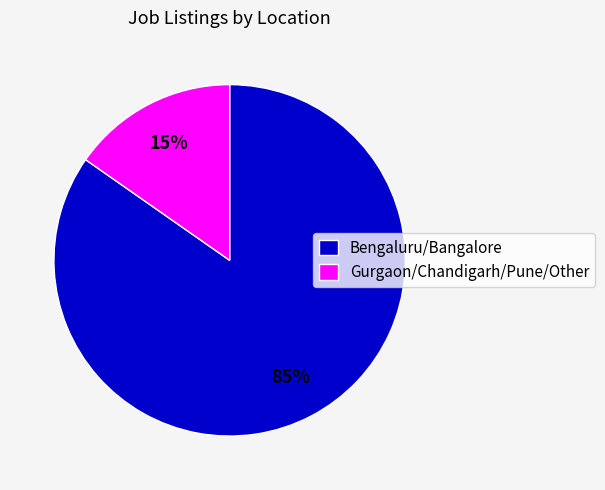

To the nearest percent, what percentage of the pie is Bengaluru/Bangalore?

85%